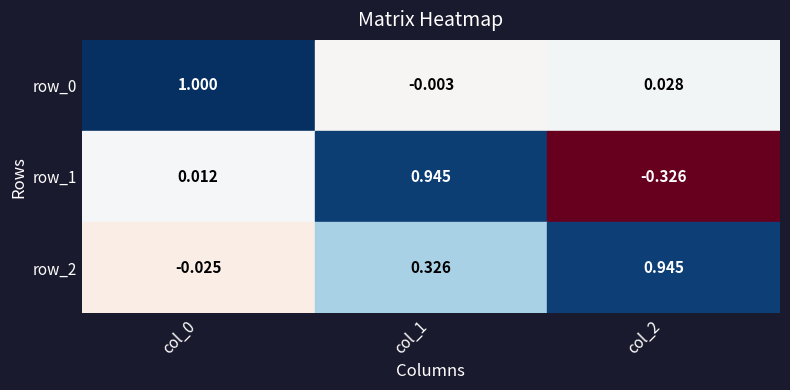

How many values in the row_0 series are below 0?

1